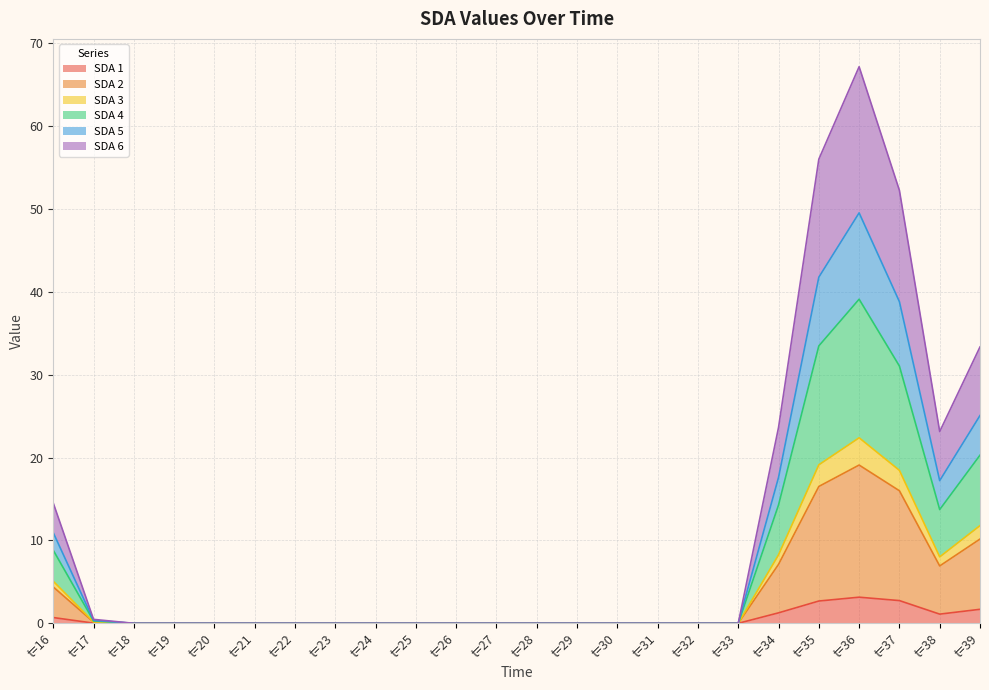

Is it true that SDA 4 equals -30.1 at t=29?

False